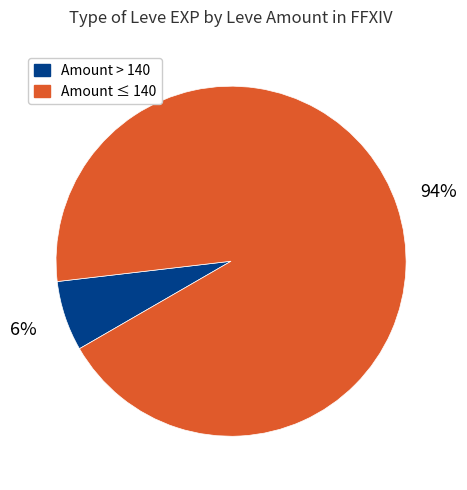

Is there a majority slice in this chart?

Yes